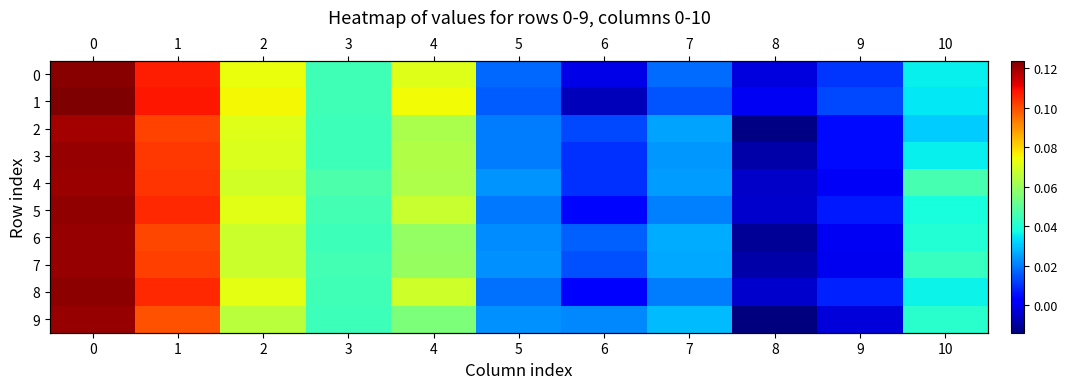

Which series has the largest total across all categories?

4